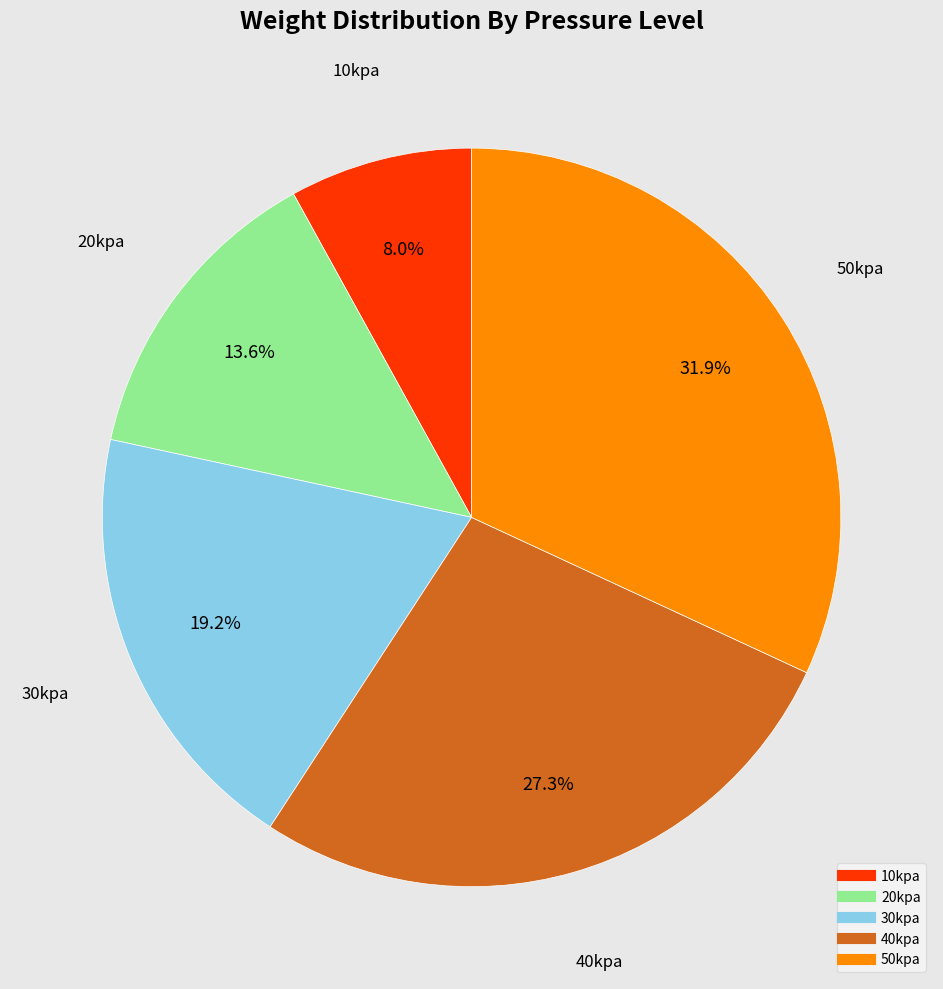

How many segments does this pie chart have?

5